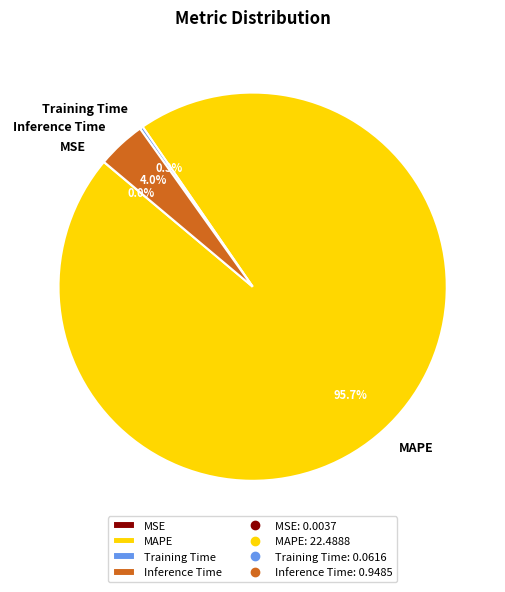

What is the largest slice in the pie chart?

MAPE